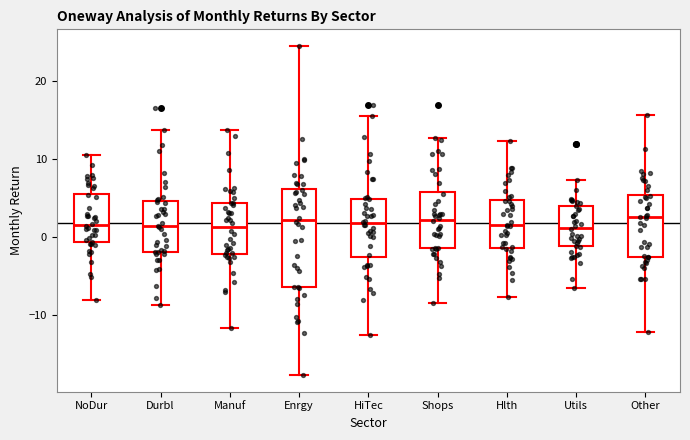

Reading left to right, read every box against the y-axis: the position of its median line, the range the box covers, and the ends of its whiskers. The values are not printed on the chart, so give them approximately, as read against the axis.

NoDur: median 2, box -1 to 6, whiskers -8 to 11
Durbl: median 1, box -2 to 5, whiskers -9 to 14
Manuf: median 1, box -2 to 4, whiskers -12 to 14
Enrgy: median 2, box -6 to 6, whiskers -18 to 25
HiTec: median 2, box -3 to 5, whiskers -13 to 15
Shops: median 2, box -1 to 6, whiskers -9 to 13
Hlth: median 1, box -1 to 5, whiskers -8 to 12
Utils: median 1, box -1 to 4, whiskers -7 to 7
Other: median 2, box -3 to 5, whiskers -12 to 16